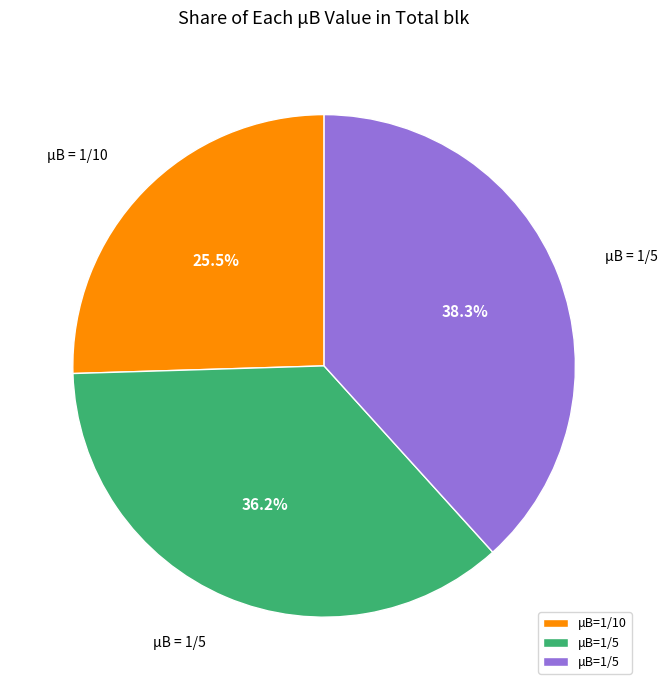

Does any single category account for the majority?

No